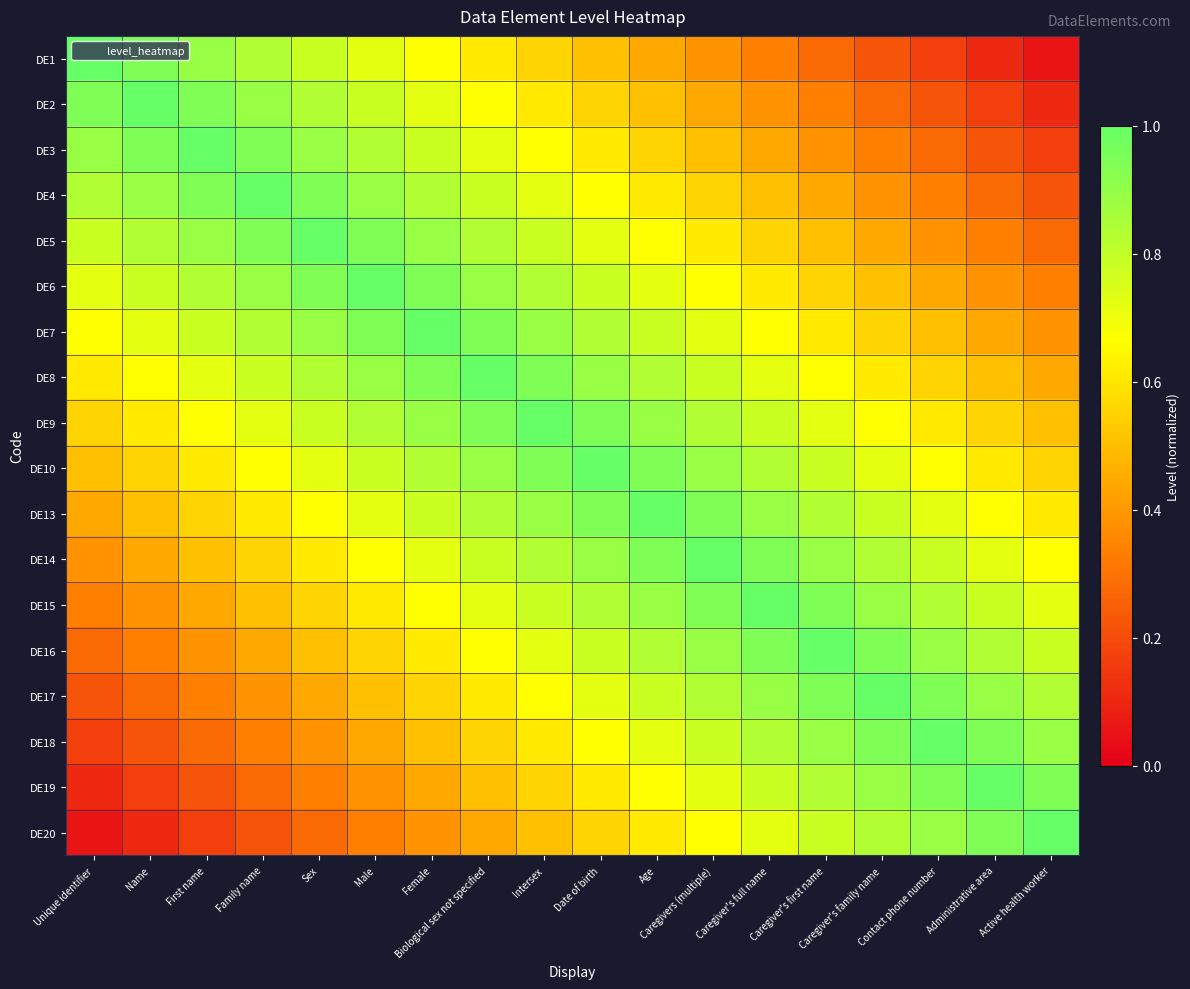

Reading right to left, list all the values displayed in this chart.

DE1: Active health worker=0.1	Administrative area=0.1	Contact phone number=0.2	Caregiver's family name=0.2	Caregiver's first name=0.3	Caregiver's full name=0.3	Caregivers (multiple)=0.4	Age=0.4	Date of birth=0.5	Intersex=0.6	Biological sex not specified=0.6	Female=0.7	Male=0.7	Sex=0.8	Family name=0.8	First name=0.9	Name=0.9	Unique identifier=1.0
DE2: Active health worker=0.1	Administrative area=0.2	Contact phone number=0.2	Caregiver's family name=0.3	Caregiver's first name=0.3	Caregiver's full name=0.4	Caregivers (multiple)=0.4	Age=0.5	Date of birth=0.6	Intersex=0.6	Biological sex not specified=0.7	Female=0.7	Male=0.8	Sex=0.8	Family name=0.9	First name=0.9	Name=1.0	Unique identifier=0.9
DE3: Active health worker=0.2	Administrative area=0.2	Contact phone number=0.3	Caregiver's family name=0.3	Caregiver's first name=0.4	Caregiver's full name=0.4	Caregivers (multiple)=0.5	Age=0.6	Date of birth=0.6	Intersex=0.7	Biological sex not specified=0.7	Female=0.8	Male=0.8	Sex=0.9	Family name=0.9	First name=1.0	Name=0.9	Unique identifier=0.9
DE4: Active health worker=0.2	Administrative area=0.3	Contact phone number=0.3	Caregiver's family name=0.4	Caregiver's first name=0.4	Caregiver's full name=0.5	Caregivers (multiple)=0.6	Age=0.6	Date of birth=0.7	Intersex=0.7	Biological sex not specified=0.8	Female=0.8	Male=0.9	Sex=0.9	Family name=1.0	First name=0.9	Name=0.9	Unique identifier=0.8
DE5: Active health worker=0.3	Administrative area=0.3	Contact phone number=0.4	Caregiver's family name=0.4	Caregiver's first name=0.5	Caregiver's full name=0.6	Caregivers (multiple)=0.6	Age=0.7	Date of birth=0.7	Intersex=0.8	Biological sex not specified=0.8	Female=0.9	Male=0.9	Sex=1.0	Family name=0.9	First name=0.9	Name=0.8	Unique identifier=0.8
DE6: Active health worker=0.3	Administrative area=0.4	Contact phone number=0.4	Caregiver's family name=0.5	Caregiver's first name=0.6	Caregiver's full name=0.6	Caregivers (multiple)=0.7	Age=0.7	Date of birth=0.8	Intersex=0.8	Biological sex not specified=0.9	Female=0.9	Male=1.0	Sex=0.9	Family name=0.9	First name=0.8	Name=0.8	Unique identifier=0.7
DE7: Active health worker=0.4	Administrative area=0.4	Contact phone number=0.5	Caregiver's family name=0.6	Caregiver's first name=0.6	Caregiver's full name=0.7	Caregivers (multiple)=0.7	Age=0.8	Date of birth=0.8	Intersex=0.9	Biological sex not specified=0.9	Female=1.0	Male=0.9	Sex=0.9	Family name=0.8	First name=0.8	Name=0.7	Unique identifier=0.7
DE8: Active health worker=0.4	Administrative area=0.5	Contact phone number=0.6	Caregiver's family name=0.6	Caregiver's first name=0.7	Caregiver's full name=0.7	Caregivers (multiple)=0.8	Age=0.8	Date of birth=0.9	Intersex=0.9	Biological sex not specified=1.0	Female=0.9	Male=0.9	Sex=0.8	Family name=0.8	First name=0.7	Name=0.7	Unique identifier=0.6
DE9: Active health worker=0.5	Administrative area=0.6	Contact phone number=0.6	Caregiver's family name=0.7	Caregiver's first name=0.7	Caregiver's full name=0.8	Caregivers (multiple)=0.8	Age=0.9	Date of birth=0.9	Intersex=1.0	Biological sex not specified=0.9	Female=0.9	Male=0.8	Sex=0.8	Family name=0.7	First name=0.7	Name=0.6	Unique identifier=0.6
DE10: Active health worker=0.6	Administrative area=0.6	Contact phone number=0.7	Caregiver's family name=0.7	Caregiver's first name=0.8	Caregiver's full name=0.8	Caregivers (multiple)=0.9	Age=0.9	Date of birth=1.0	Intersex=0.9	Biological sex not specified=0.9	Female=0.8	Male=0.8	Sex=0.7	Family name=0.7	First name=0.6	Name=0.6	Unique identifier=0.5
DE13: Active health worker=0.6	Administrative area=0.7	Contact phone number=0.7	Caregiver's family name=0.8	Caregiver's first name=0.8	Caregiver's full name=0.9	Caregivers (multiple)=0.9	Age=1.0	Date of birth=0.9	Intersex=0.9	Biological sex not specified=0.8	Female=0.8	Male=0.7	Sex=0.7	Family name=0.6	First name=0.6	Name=0.5	Unique identifier=0.4
DE14: Active health worker=0.7	Administrative area=0.7	Contact phone number=0.8	Caregiver's family name=0.8	Caregiver's first name=0.9	Caregiver's full name=0.9	Caregivers (multiple)=1.0	Age=0.9	Date of birth=0.9	Intersex=0.8	Biological sex not specified=0.8	Female=0.7	Male=0.7	Sex=0.6	Family name=0.6	First name=0.5	Name=0.4	Unique identifier=0.4
DE15: Active health worker=0.7	Administrative area=0.8	Contact phone number=0.8	Caregiver's family name=0.9	Caregiver's first name=0.9	Caregiver's full name=1.0	Caregivers (multiple)=0.9	Age=0.9	Date of birth=0.8	Intersex=0.8	Biological sex not specified=0.7	Female=0.7	Male=0.6	Sex=0.6	Family name=0.5	First name=0.4	Name=0.4	Unique identifier=0.3
DE16: Active health worker=0.8	Administrative area=0.8	Contact phone number=0.9	Caregiver's family name=0.9	Caregiver's first name=1.0	Caregiver's full name=0.9	Caregivers (multiple)=0.9	Age=0.8	Date of birth=0.8	Intersex=0.7	Biological sex not specified=0.7	Female=0.6	Male=0.6	Sex=0.5	Family name=0.4	First name=0.4	Name=0.3	Unique identifier=0.3
DE17: Active health worker=0.8	Administrative area=0.9	Contact phone number=0.9	Caregiver's family name=1.0	Caregiver's first name=0.9	Caregiver's full name=0.9	Caregivers (multiple)=0.8	Age=0.8	Date of birth=0.7	Intersex=0.7	Biological sex not specified=0.6	Female=0.6	Male=0.5	Sex=0.4	Family name=0.4	First name=0.3	Name=0.3	Unique identifier=0.2
DE18: Active health worker=0.9	Administrative area=0.9	Contact phone number=1.0	Caregiver's family name=0.9	Caregiver's first name=0.9	Caregiver's full name=0.8	Caregivers (multiple)=0.8	Age=0.7	Date of birth=0.7	Intersex=0.6	Biological sex not specified=0.6	Female=0.5	Male=0.4	Sex=0.4	Family name=0.3	First name=0.3	Name=0.2	Unique identifier=0.2
DE19: Active health worker=0.9	Administrative area=1.0	Contact phone number=0.9	Caregiver's family name=0.9	Caregiver's first name=0.8	Caregiver's full name=0.8	Caregivers (multiple)=0.7	Age=0.7	Date of birth=0.6	Intersex=0.6	Biological sex not specified=0.5	Female=0.4	Male=0.4	Sex=0.3	Family name=0.3	First name=0.2	Name=0.2	Unique identifier=0.1
DE20: Active health worker=1.0	Administrative area=0.9	Contact phone number=0.9	Caregiver's family name=0.8	Caregiver's first name=0.8	Caregiver's full name=0.7	Caregivers (multiple)=0.7	Age=0.6	Date of birth=0.6	Intersex=0.5	Biological sex not specified=0.4	Female=0.4	Male=0.3	Sex=0.3	Family name=0.2	First name=0.2	Name=0.1	Unique identifier=0.1